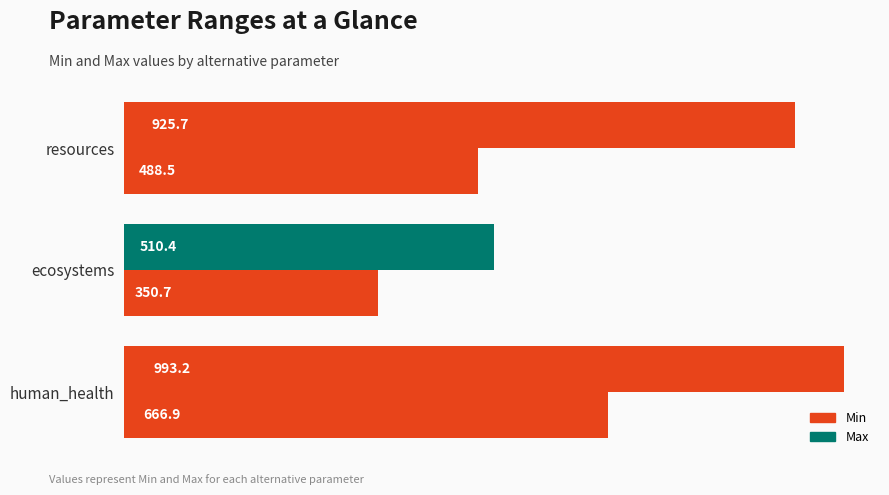

Reading left to right, transcribe all the data shown in this chart.

Max: 993.2	510.4	925.7
Min: 666.9	350.7	488.5